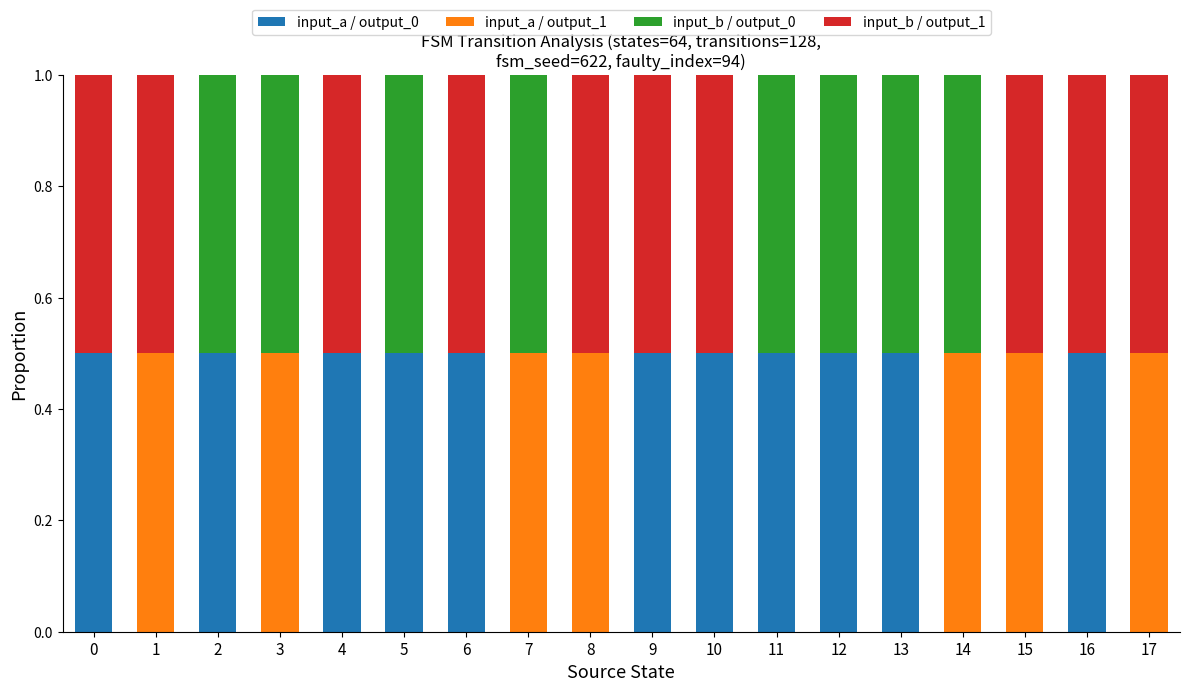

The input_a / output_0 series shows 0.0 at 7. True or false?

True